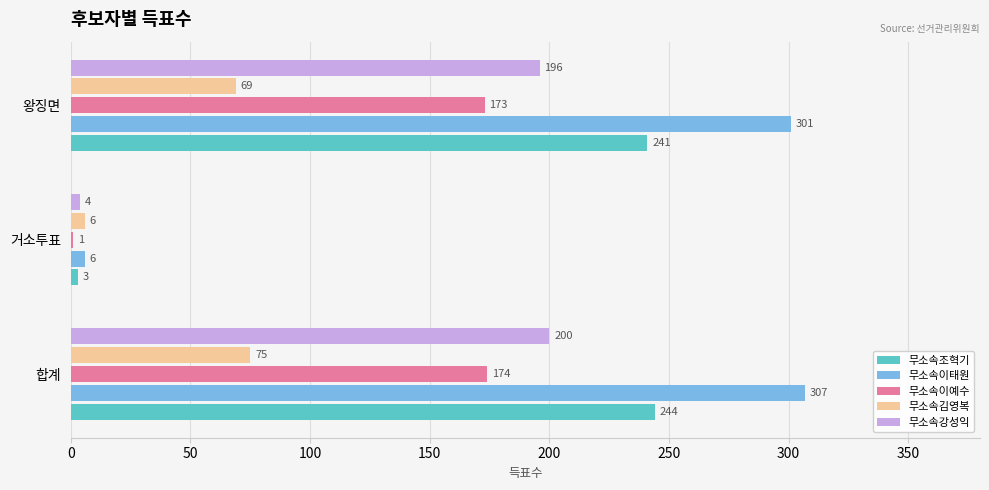

Between 합계 and 거소투표, which series saw the biggest shift?

무소속이태원